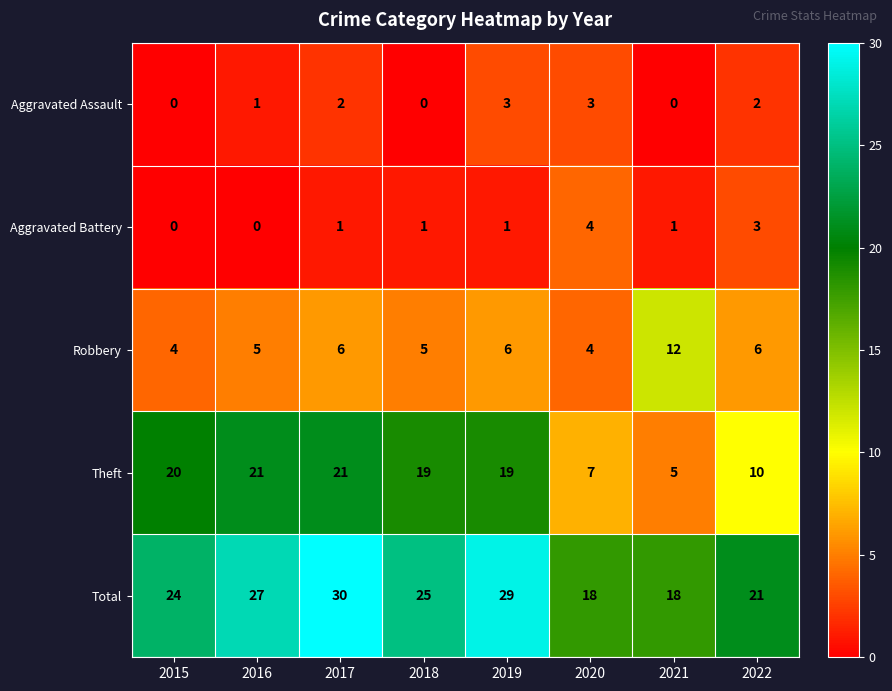

What is the difference between the second highest and second lowest values in the Aggravated Battery series?

3